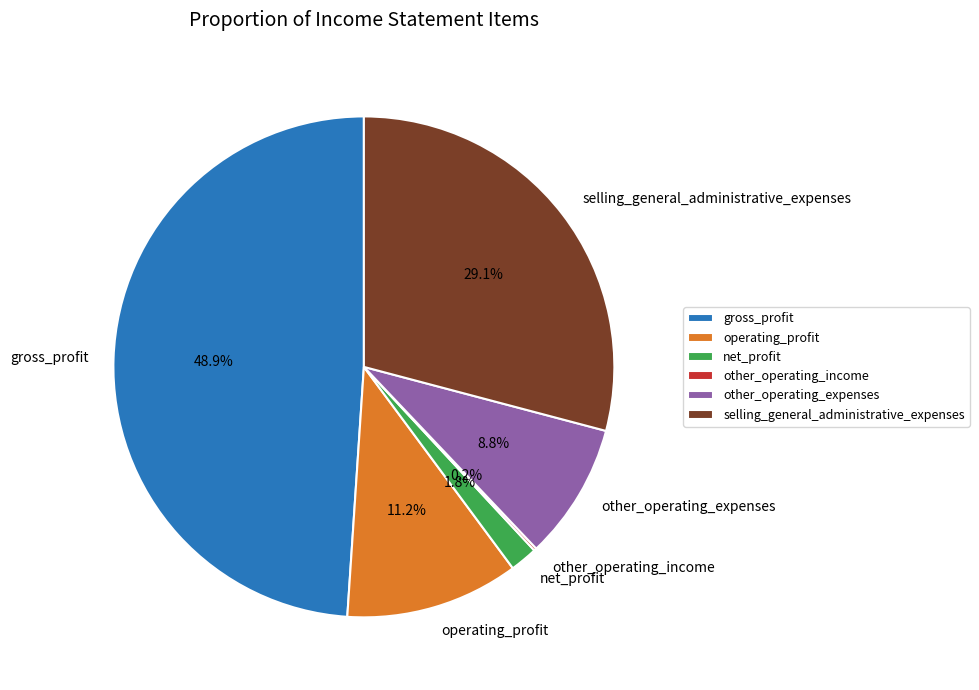

To the nearest percent, what percentage of the pie is selling_general_administrative_expenses?

29%